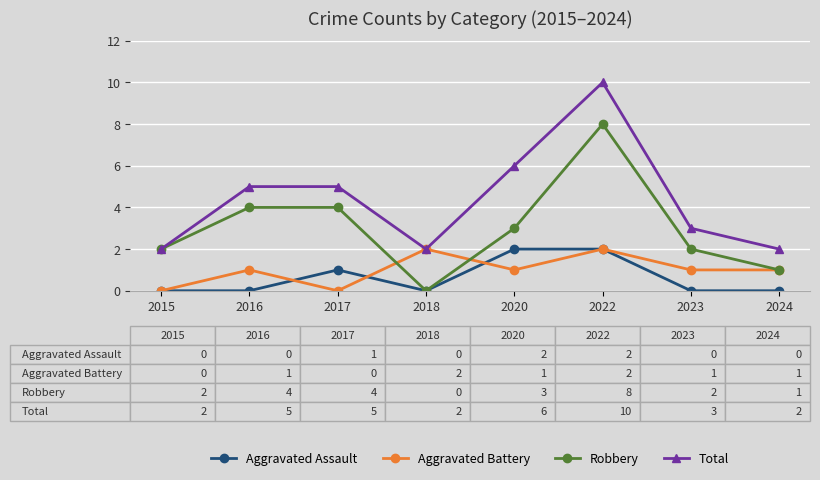

Reading right to left, list all the values displayed in this chart.

Aggravated Assault: 0	0	2	2	0	1	0	0
Aggravated Battery: 1	1	2	1	2	0	1	0
Robbery: 1	2	8	3	0	4	4	2
Total: 2	3	10	6	2	5	5	2